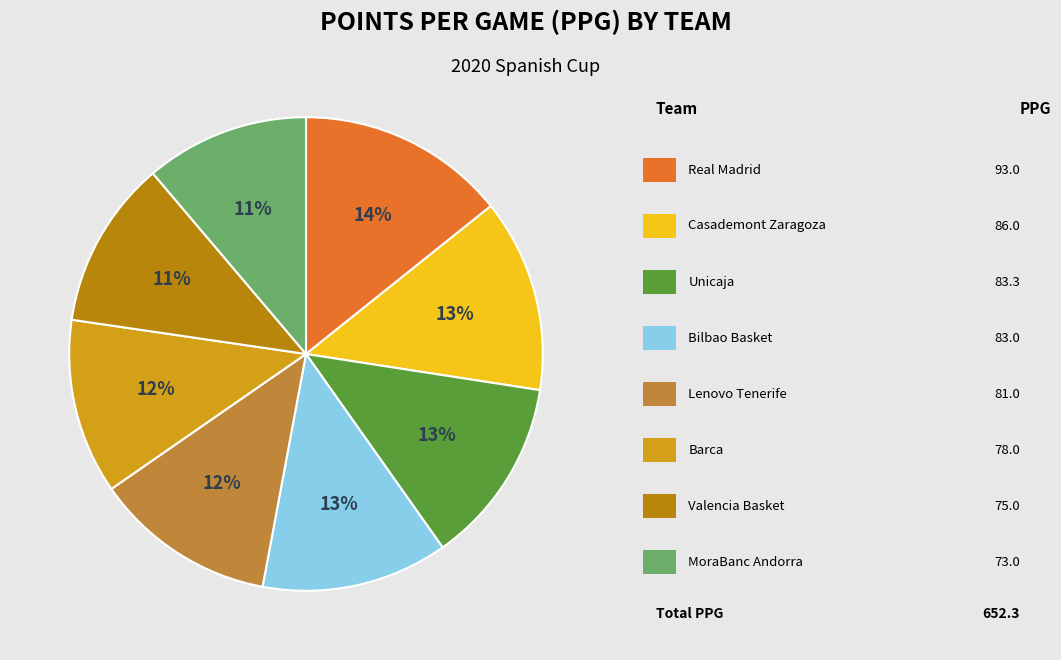

To the nearest percent, what is the difference between the largest and smallest slice percentages?

3%